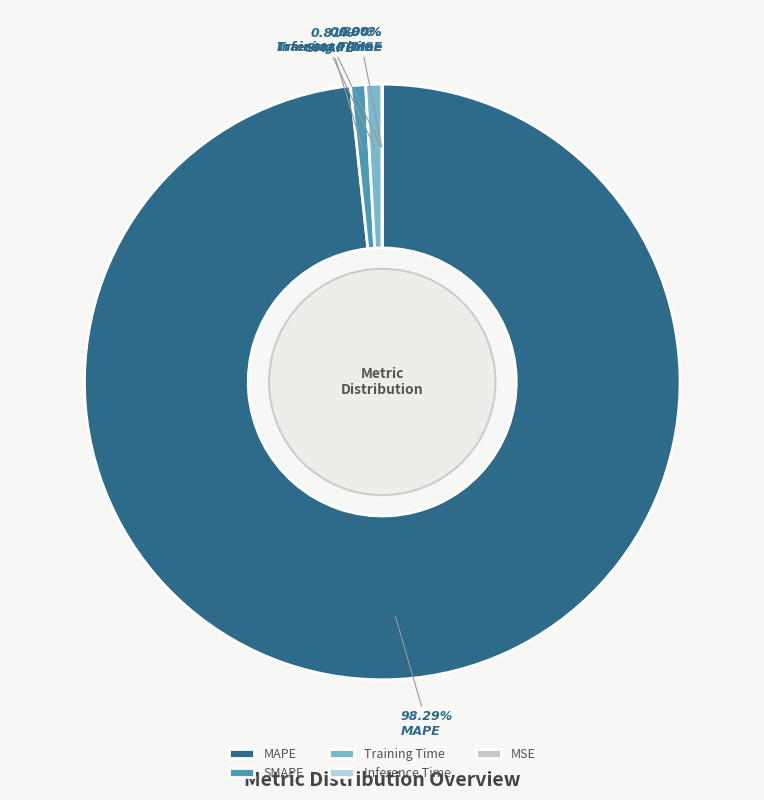

Which category has the smallest portion of the pie?

MSE